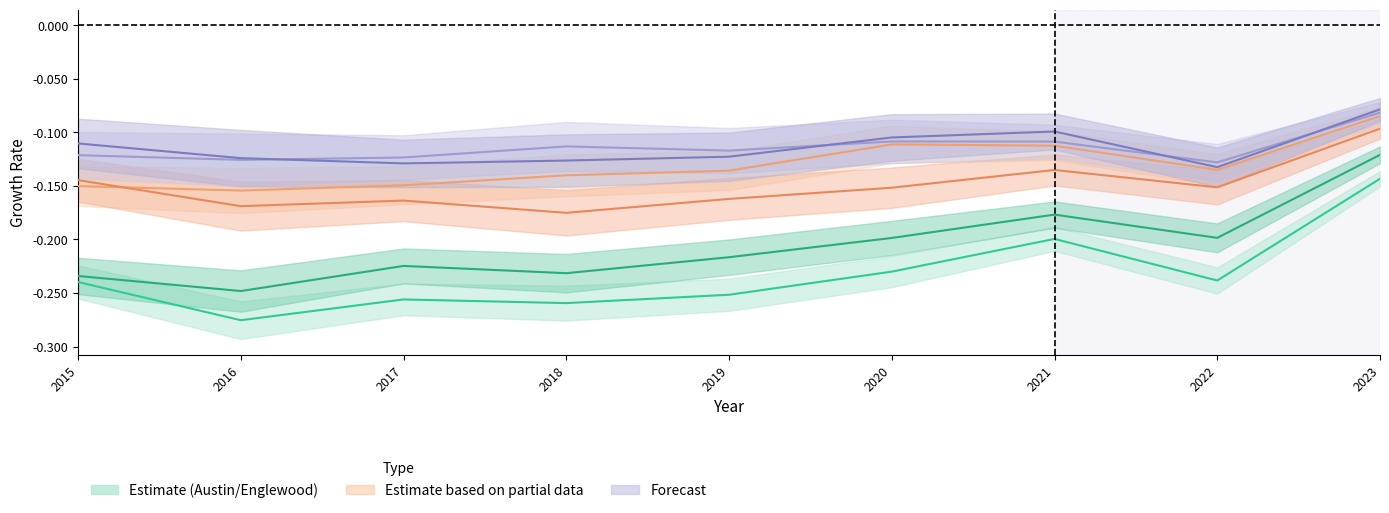

True or false: Auburn Gresham and Austin intersect in this chart.

False